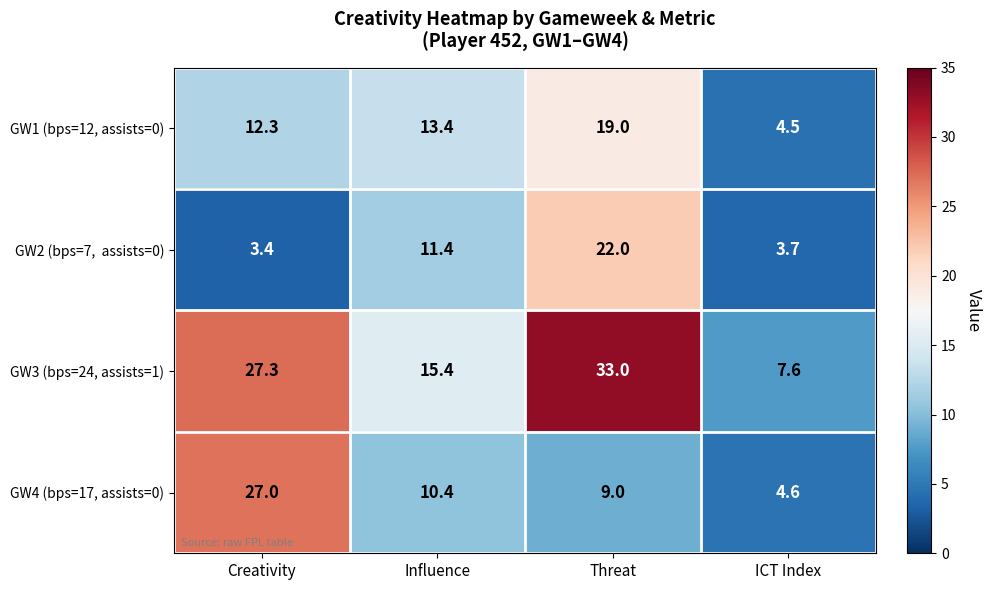

Is it true that GW3 (bps=24, assists=1) equals 18.7 at Creativity?

False